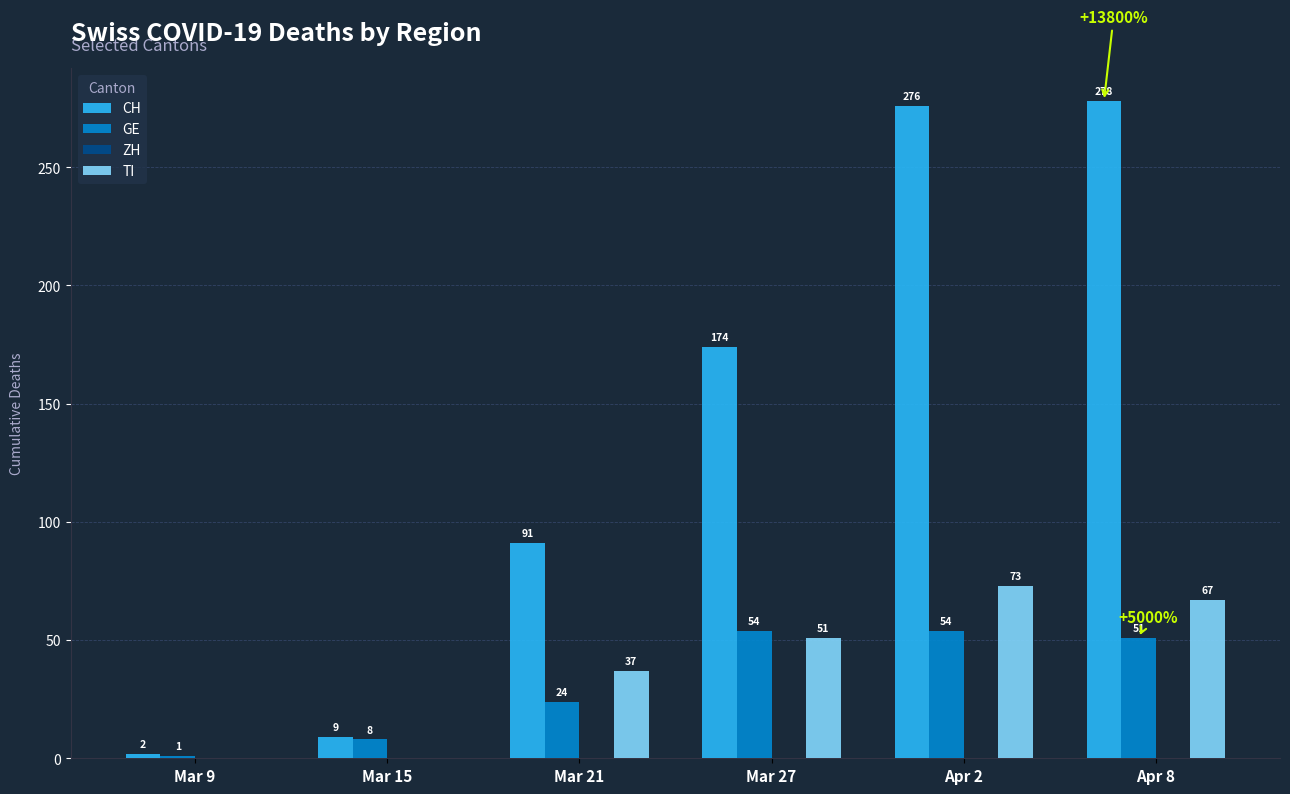

True or false: GE has a value of 51 at Apr 8.

True